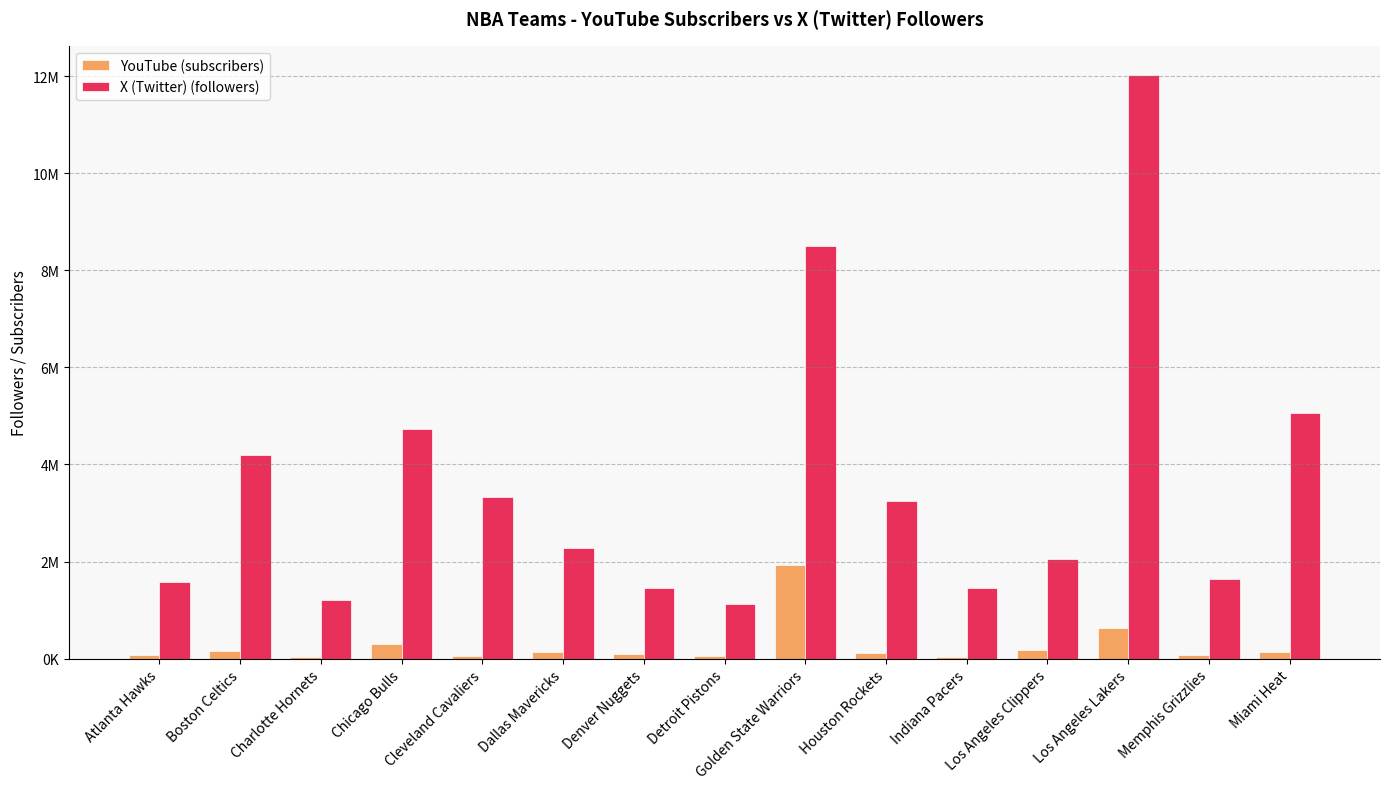

What position from the left is Memphis Grizzlies?

14